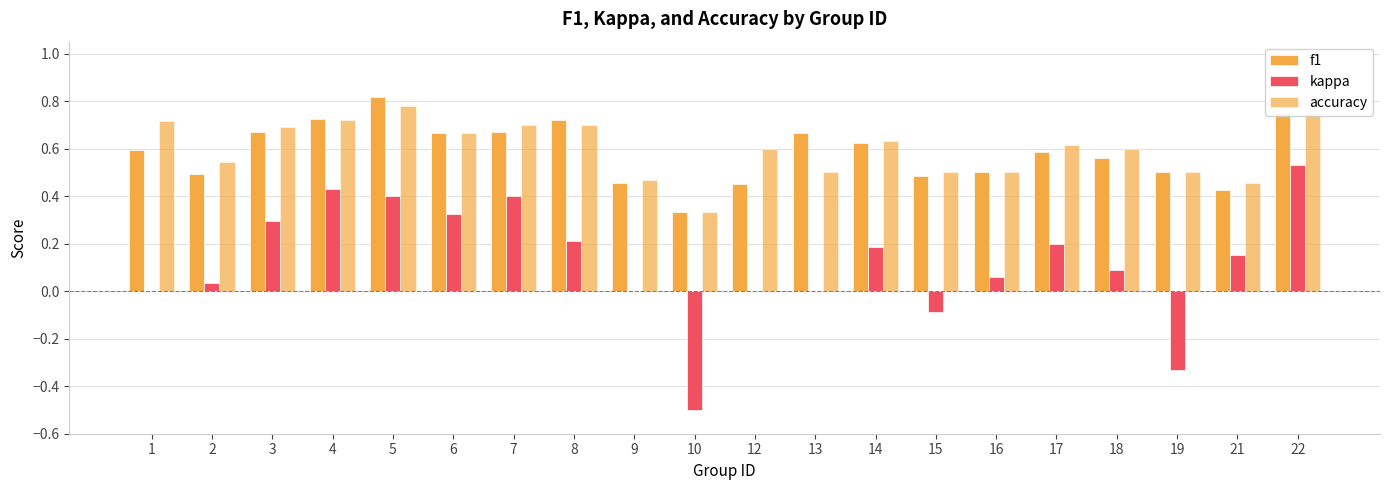

What is the minimum value for f1?

0.3